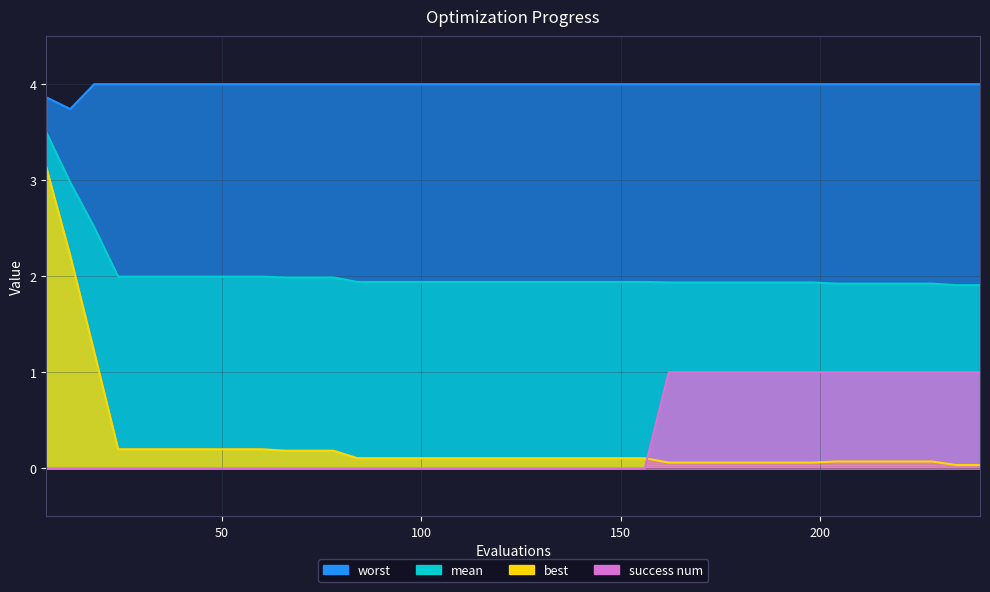

What are all the series names shown in the legend?

mean, best, worst, success num